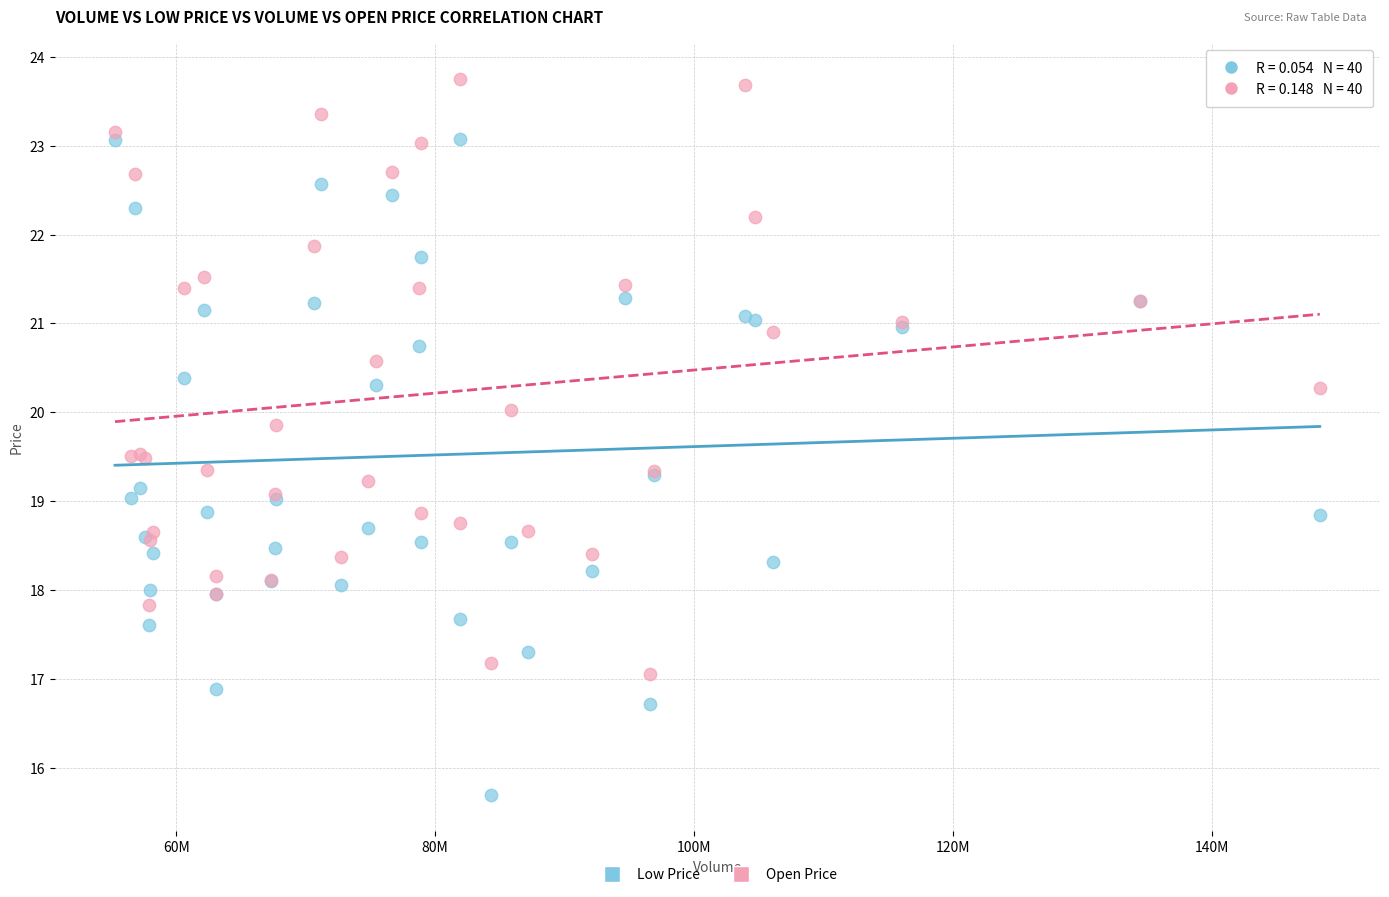

Which series has the largest Y range (max minus min)?

Low Price